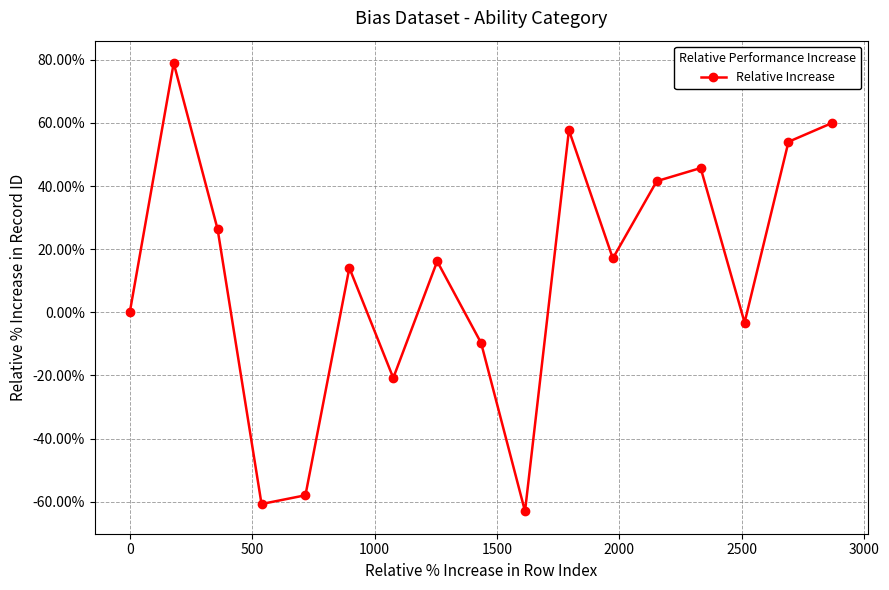

What is the value of the 2nd point from the left?

79.0